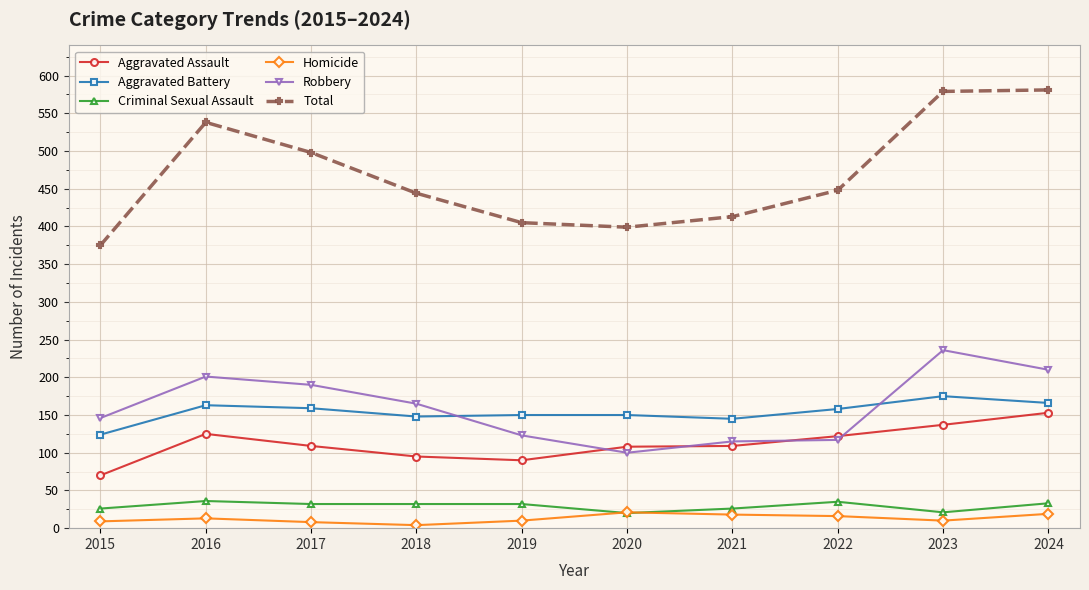

What is the sum of all Robbery values?

1603